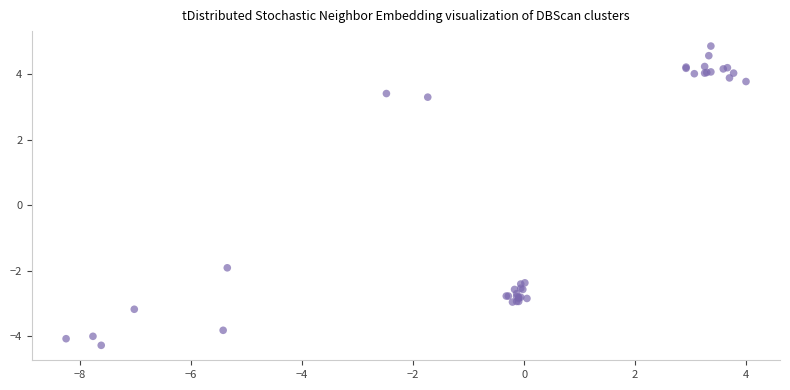

What Y value in the scatter plot is closest to 0?

-1.9